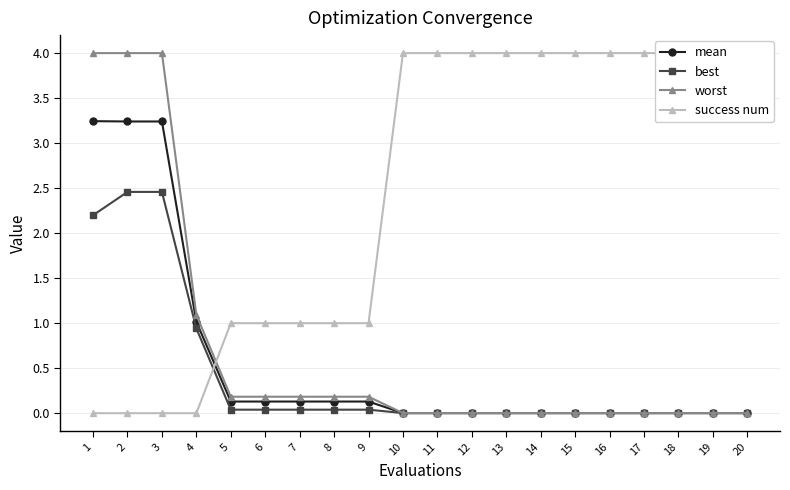

What is the value of the success num point at the 9th from the left?

1.0